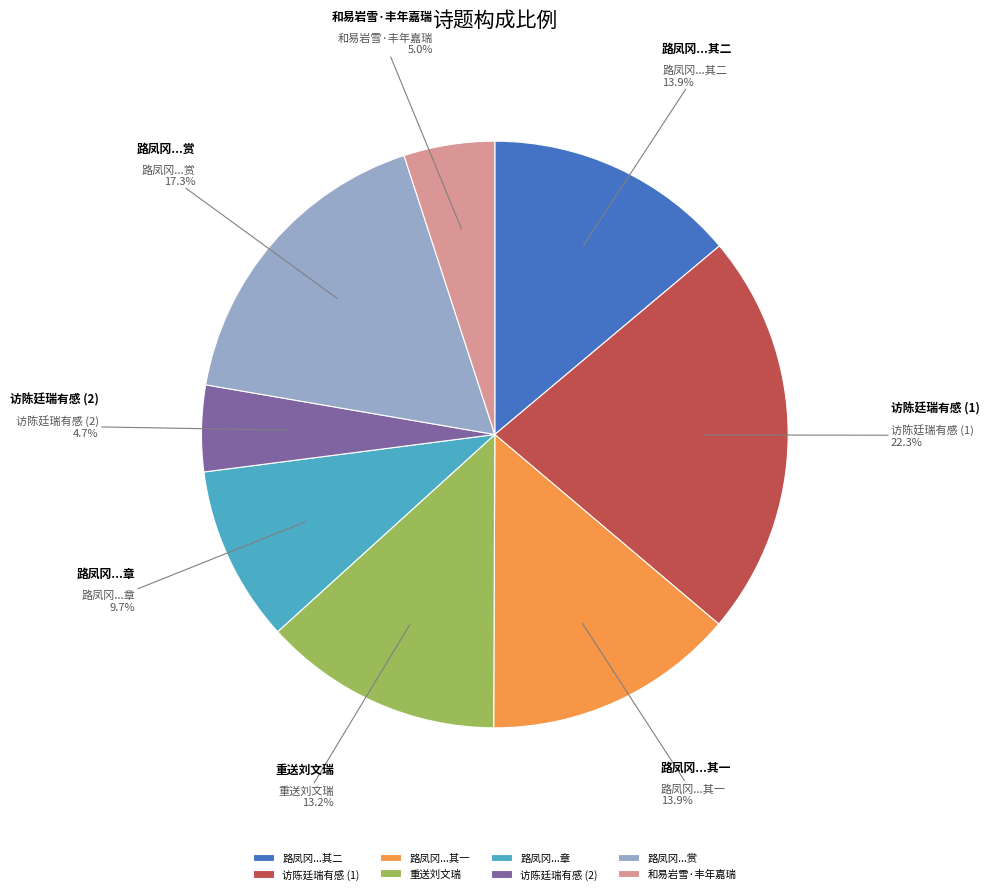

What percentage is NOT represented by 路凤冈...赏?

82.7%